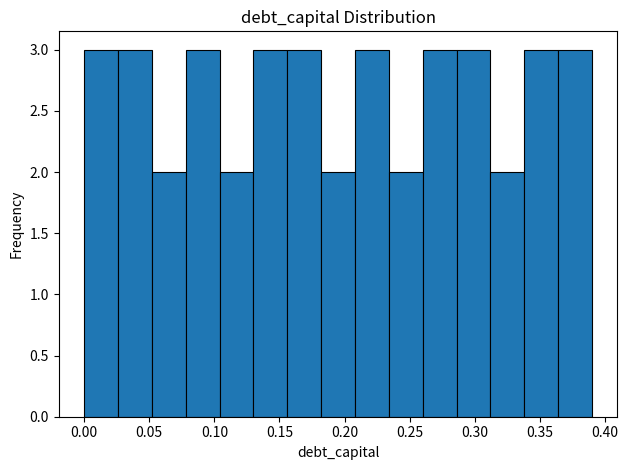

How tall is the bar that spans 0.052 to 0.078 on the x-axis? Neither the bar edges nor the heights are printed on the chart, so give them approximately, as read against the axes.

2